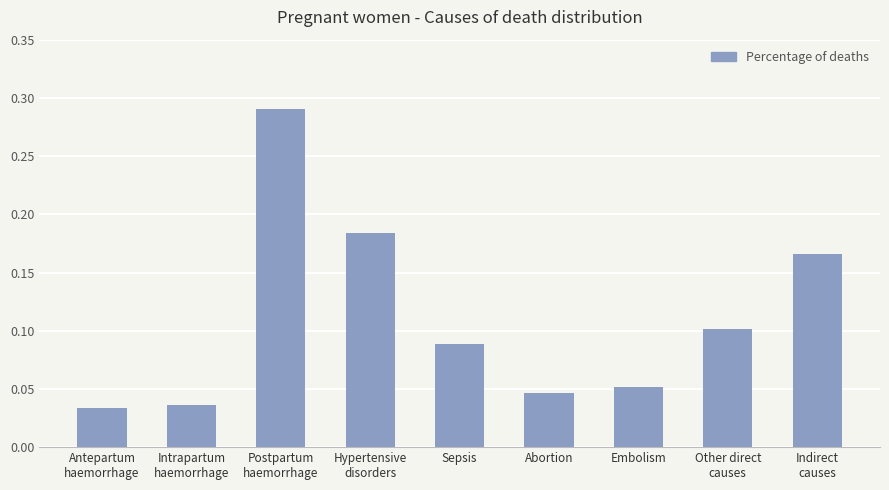

What is the label of the 8th bar from the left?

Other direct
causes